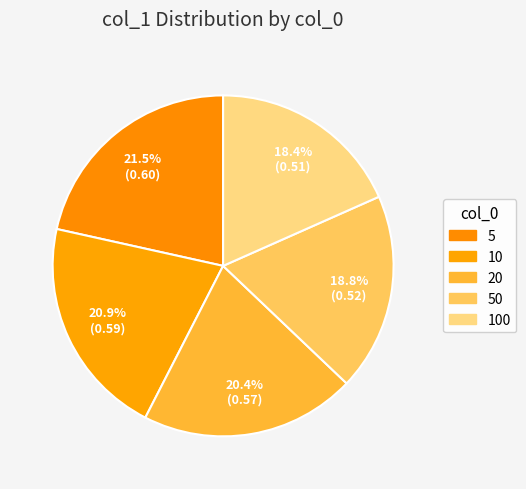

To the nearest percent, what is the difference between the 100 and 10 slice percentages?

3%